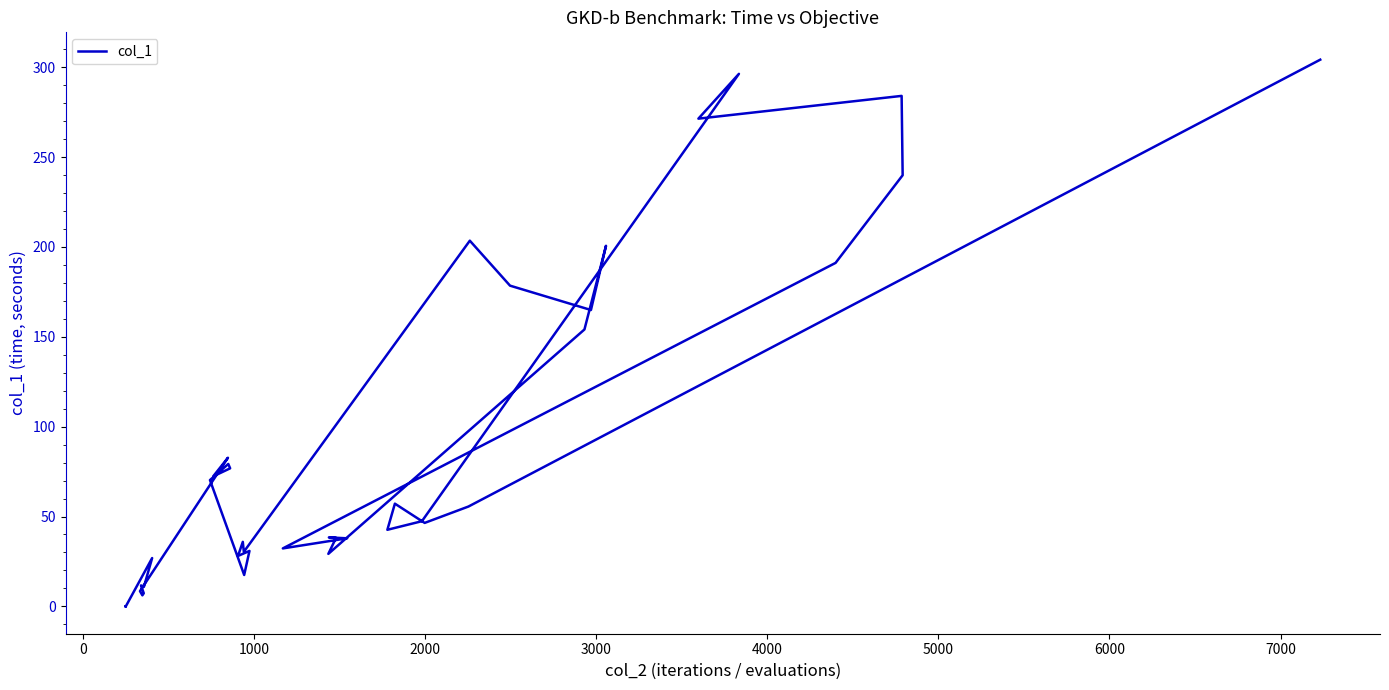

What is the difference between the maximum and minimum values?

304.2